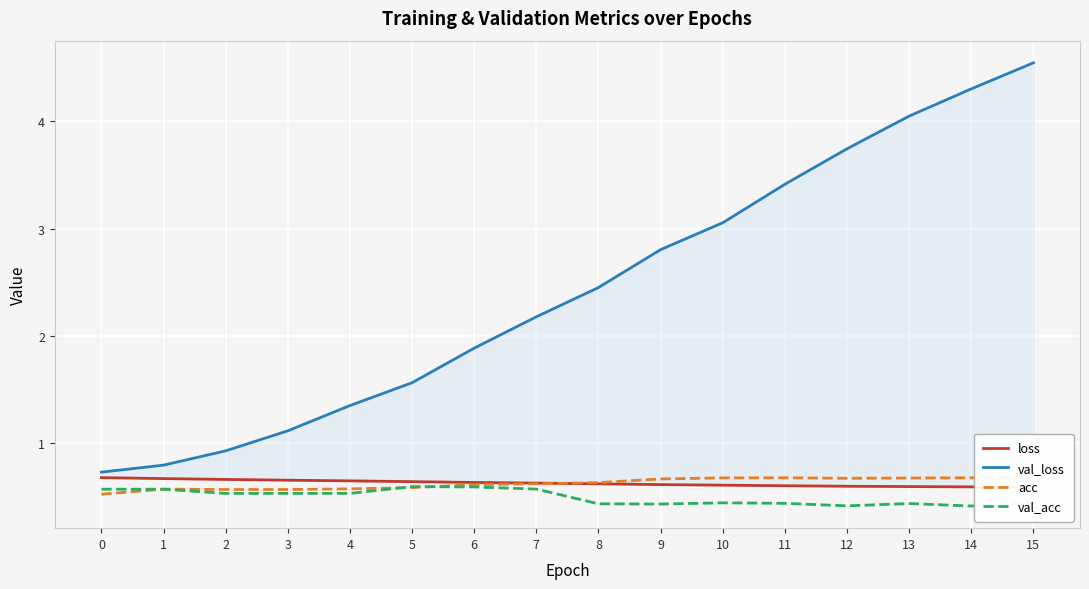

What is the value of the acc point at the 9th from the left?

0.6